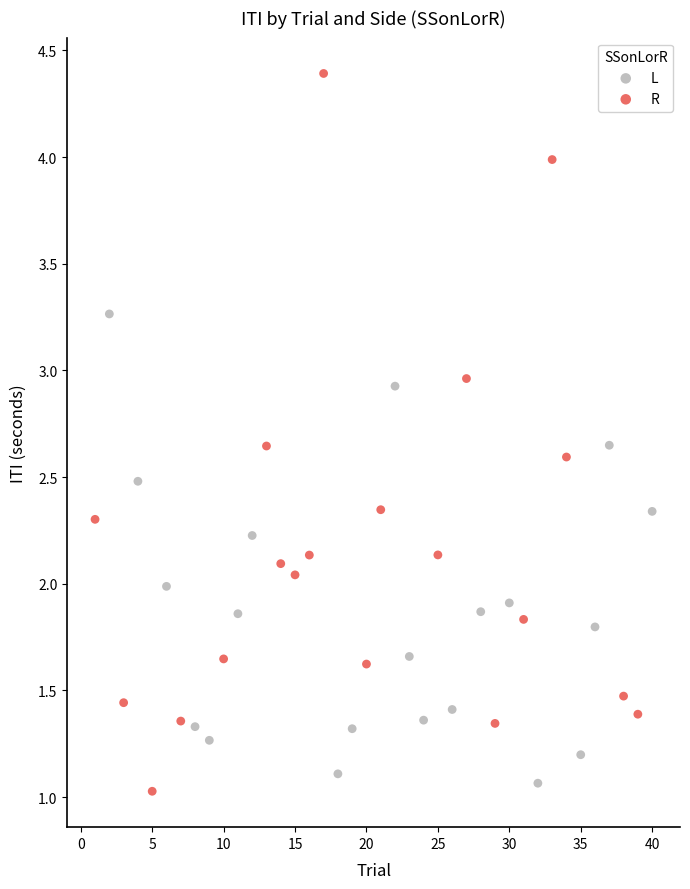

Which series reaches the maximum Y coordinate?

R